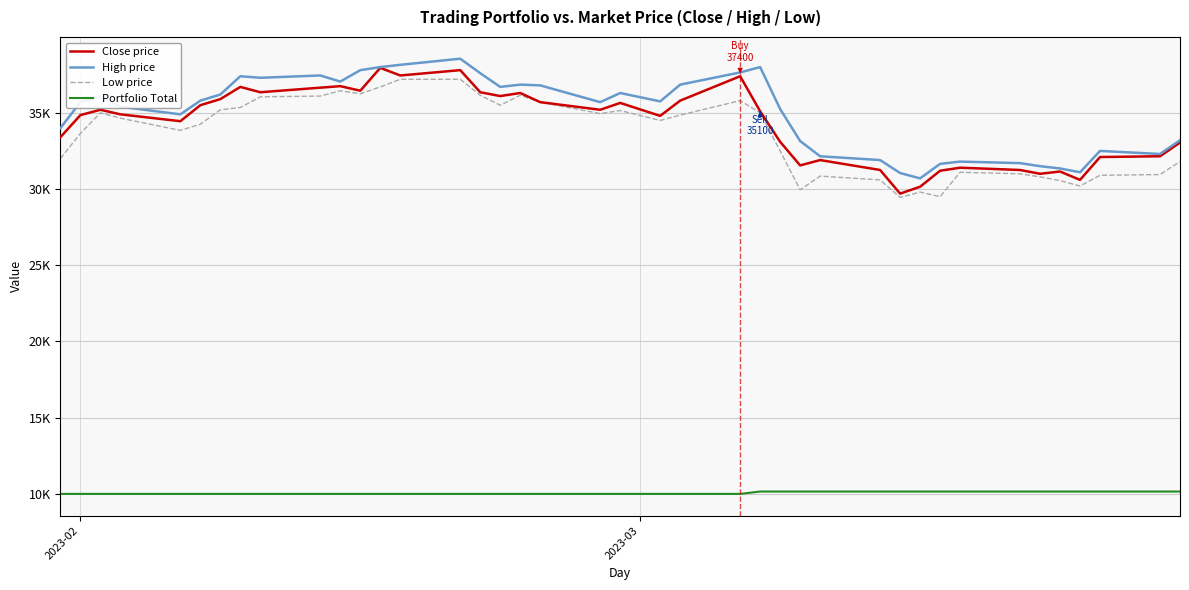

Which series has the largest total across all categories?

High price